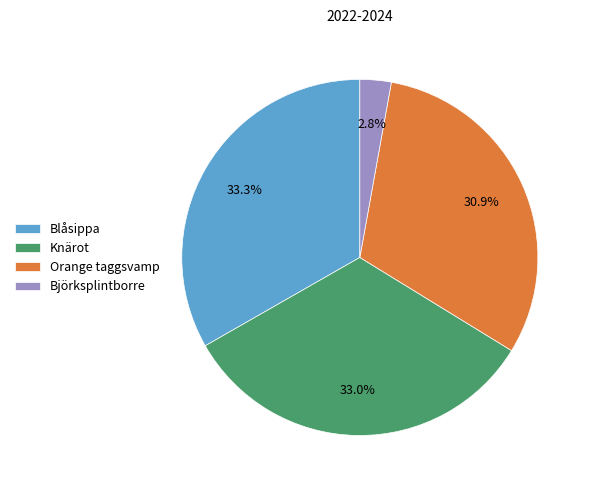

What is the ratio of the value at Blåsippa to the value at Knärot?

1.0